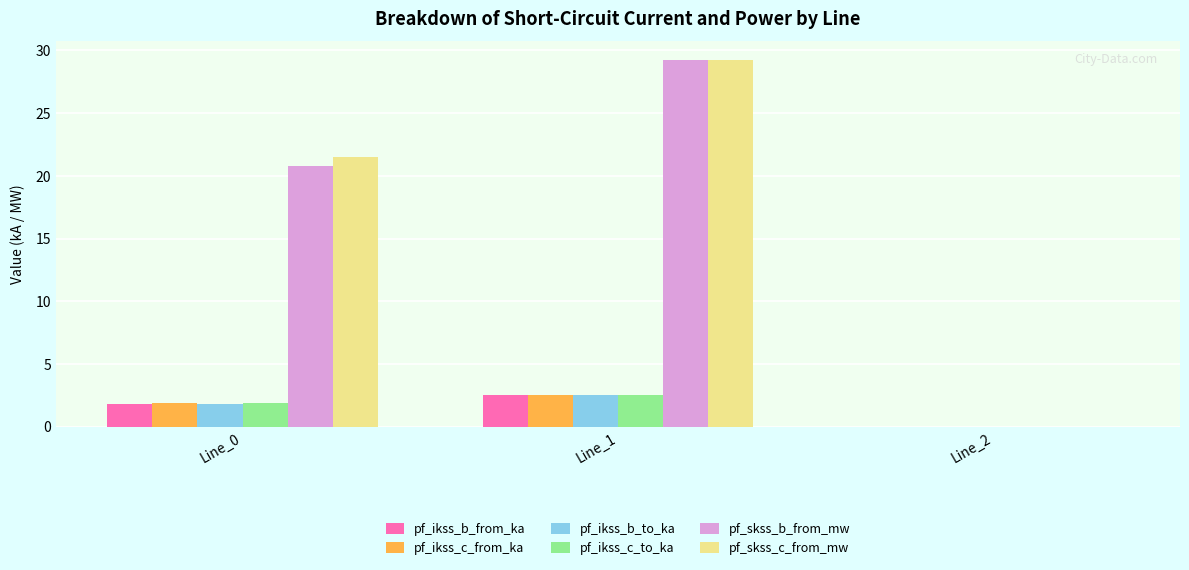

True or false: pf_ikss_b_to_ka has a value of 0.0 at Line_2.

True